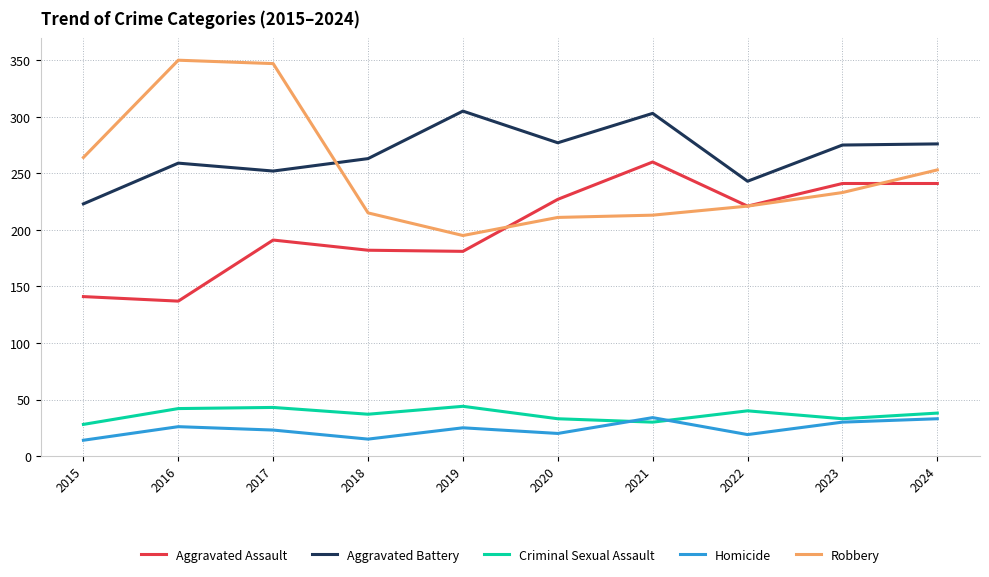

Where does the Criminal Sexual Assault series first go above 38?

2016